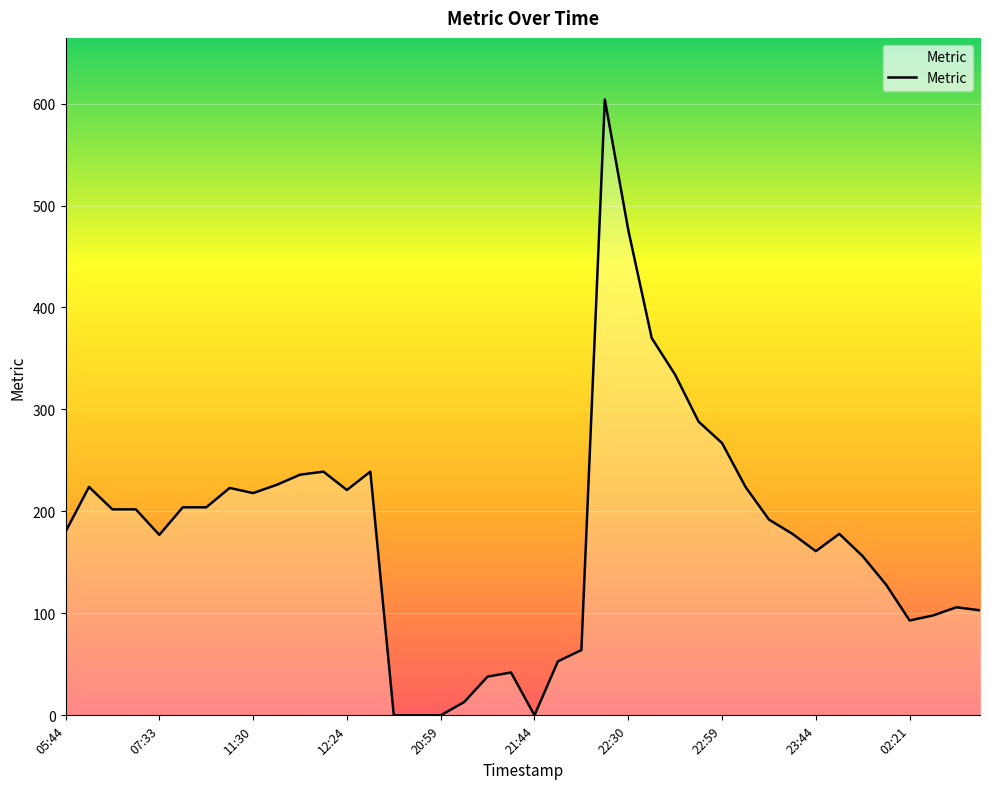

What is the greatest value displayed?

604